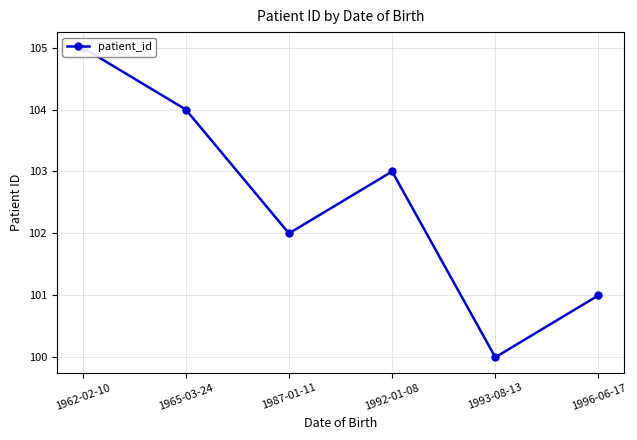

Rank the categories by value from highest to lowest.

1962-02-10, 1965-03-24, 1992-01-08, 1987-01-11, 1996-06-17, 1993-08-13